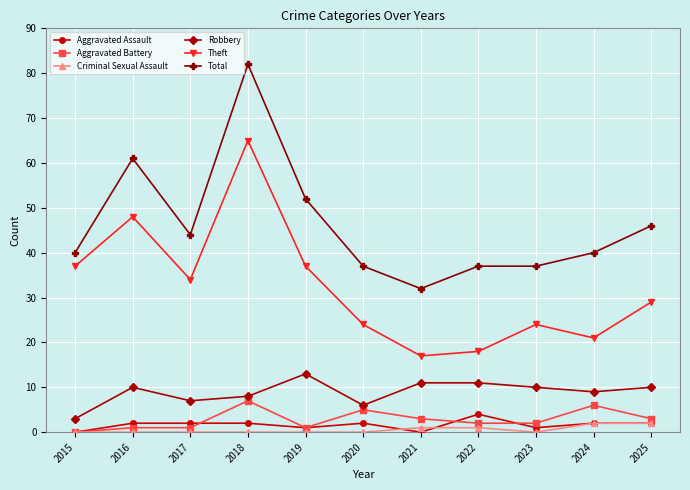

What is the difference between the highest and lowest values at 2022?

36